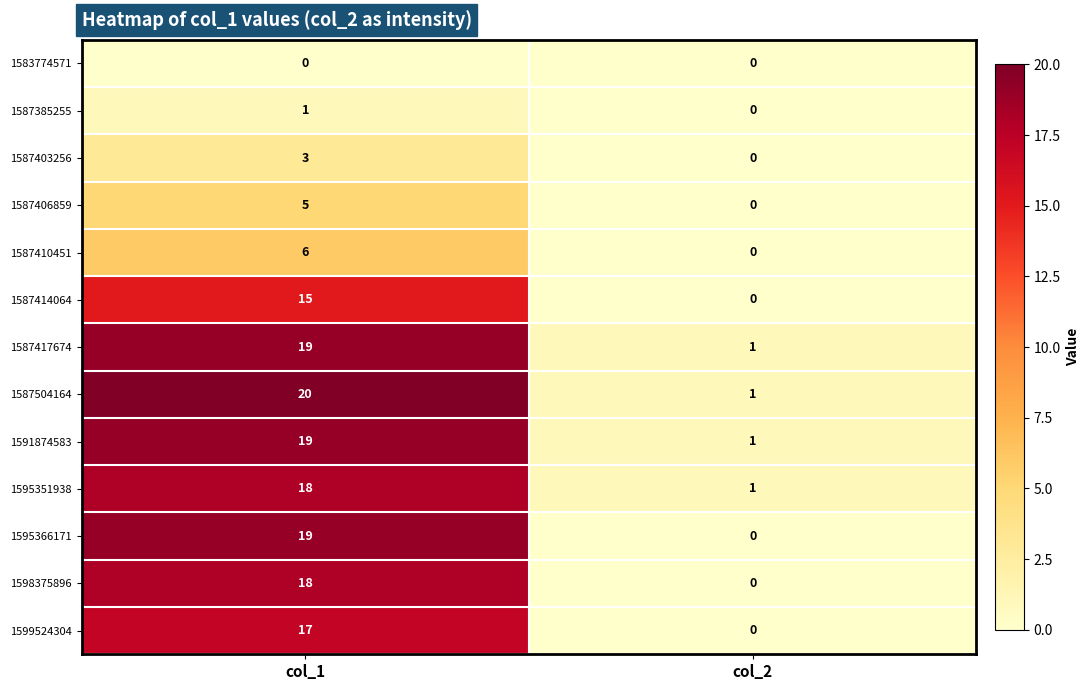

Is it true that 1595351938 equals 1 at col_2?

True